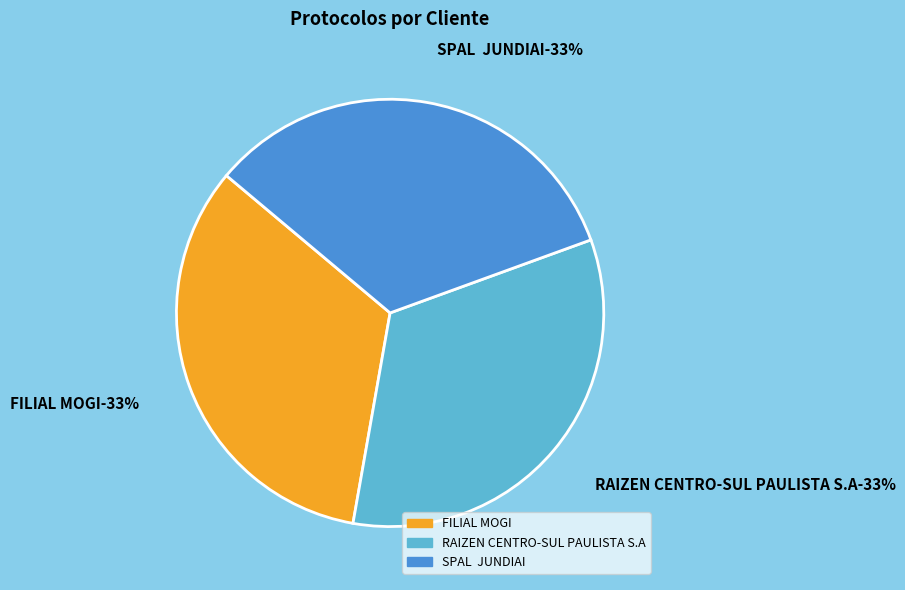

To the nearest percent, what percentage of the pie is SPAL  JUNDIAI?

33%